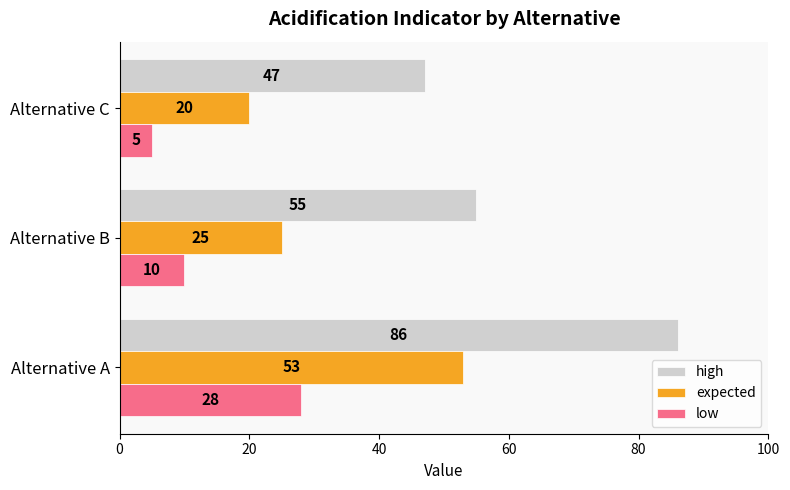

Which category has the lowest value across all series?

Alternative C